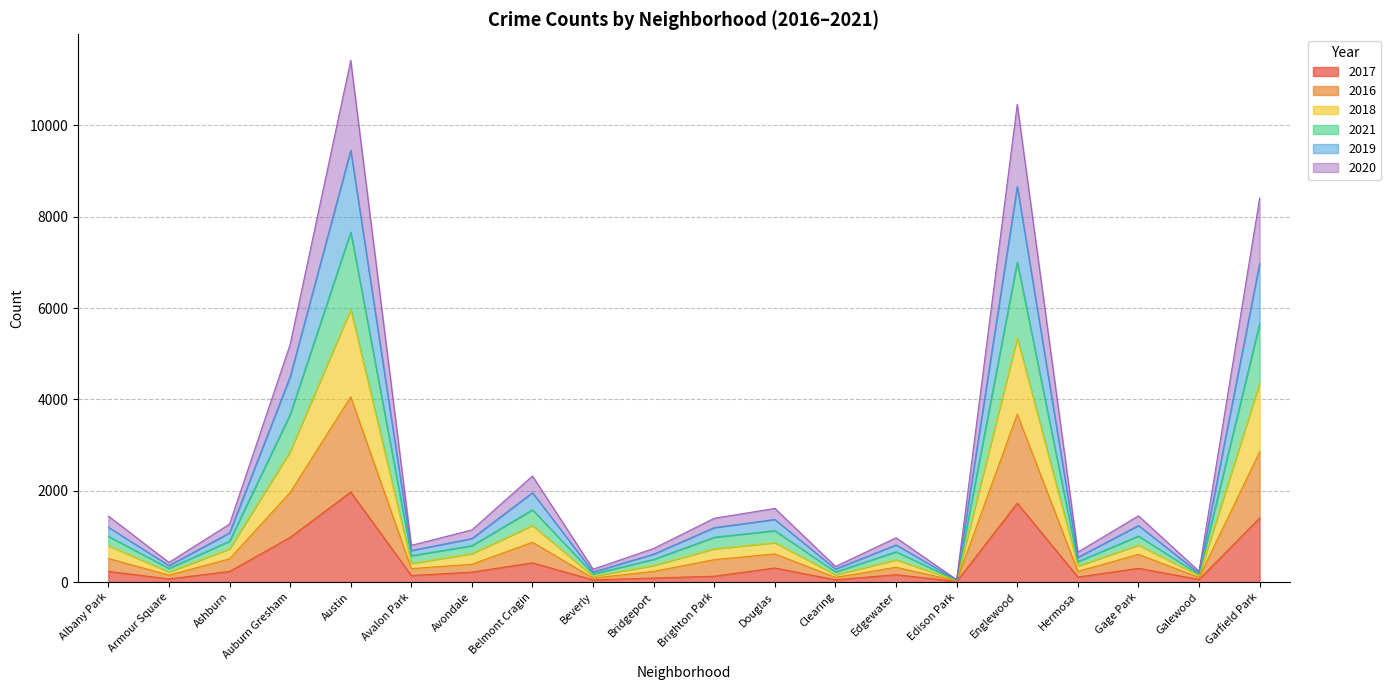

What is the total value across all series at Galewood?

237